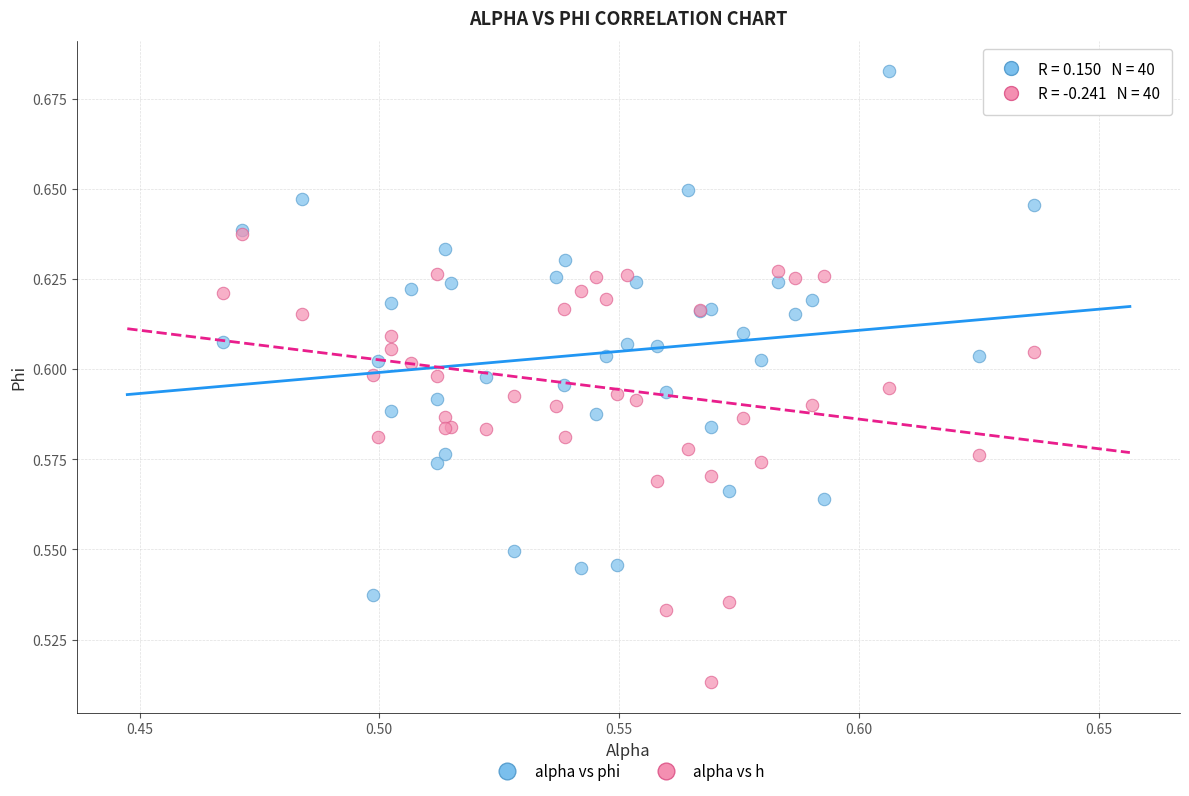

Which series contains the highest Y value?

alpha vs phi